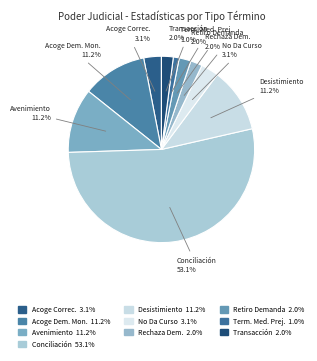

To the nearest percent, what is the average slice percentage?

10%